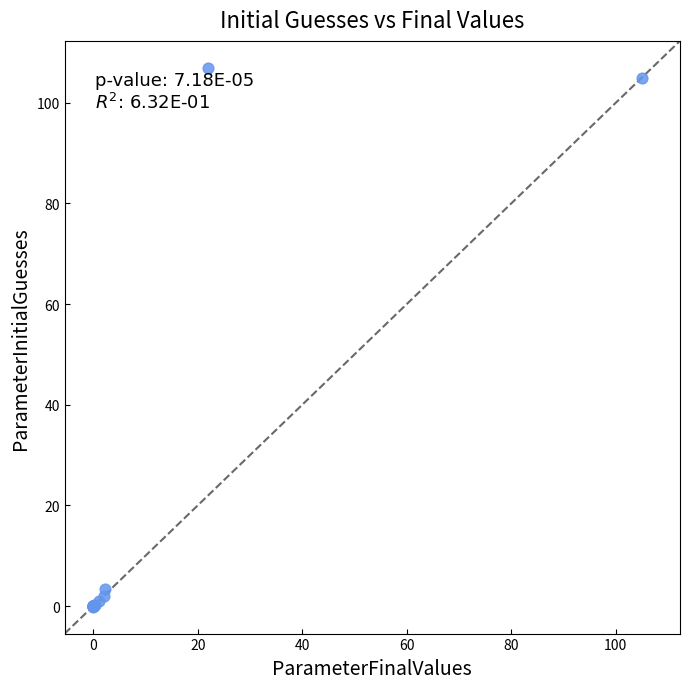

What Y value in the scatter plot is closest to 53?

3.5